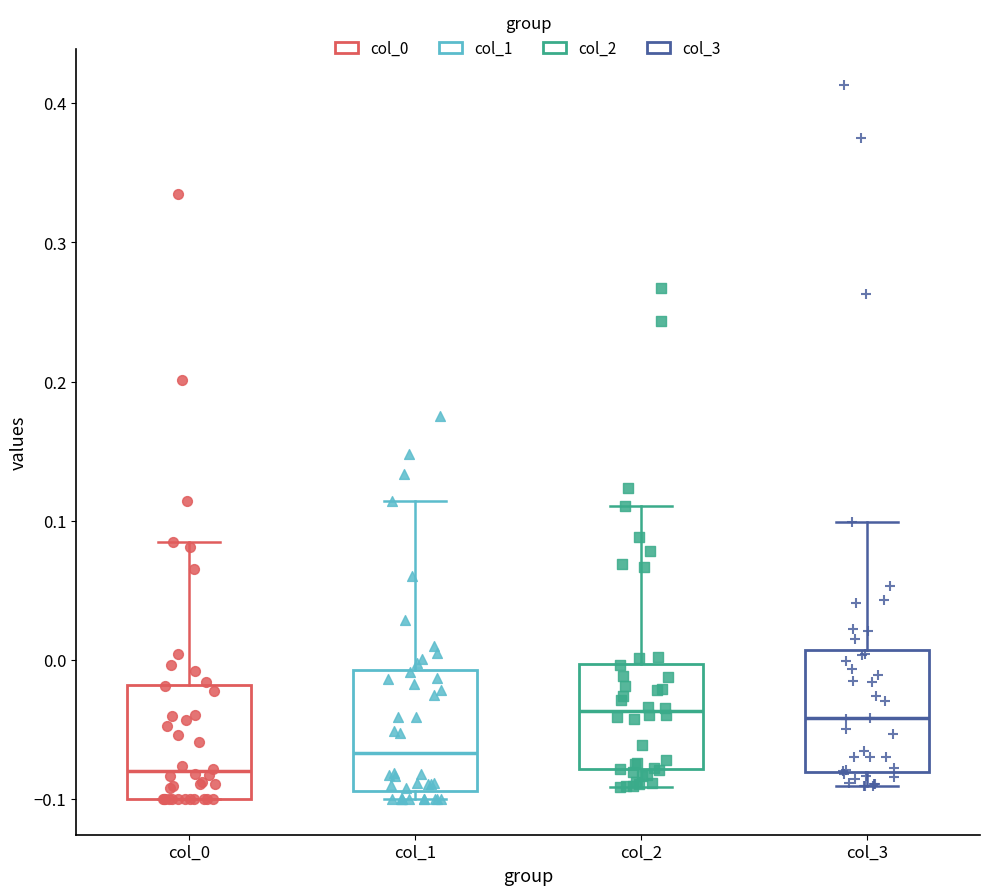

Where does the upper whisker of the box for col_3 end on the y-axis? The values are not printed on the chart, so give them approximately, as read against the axis.

0.10